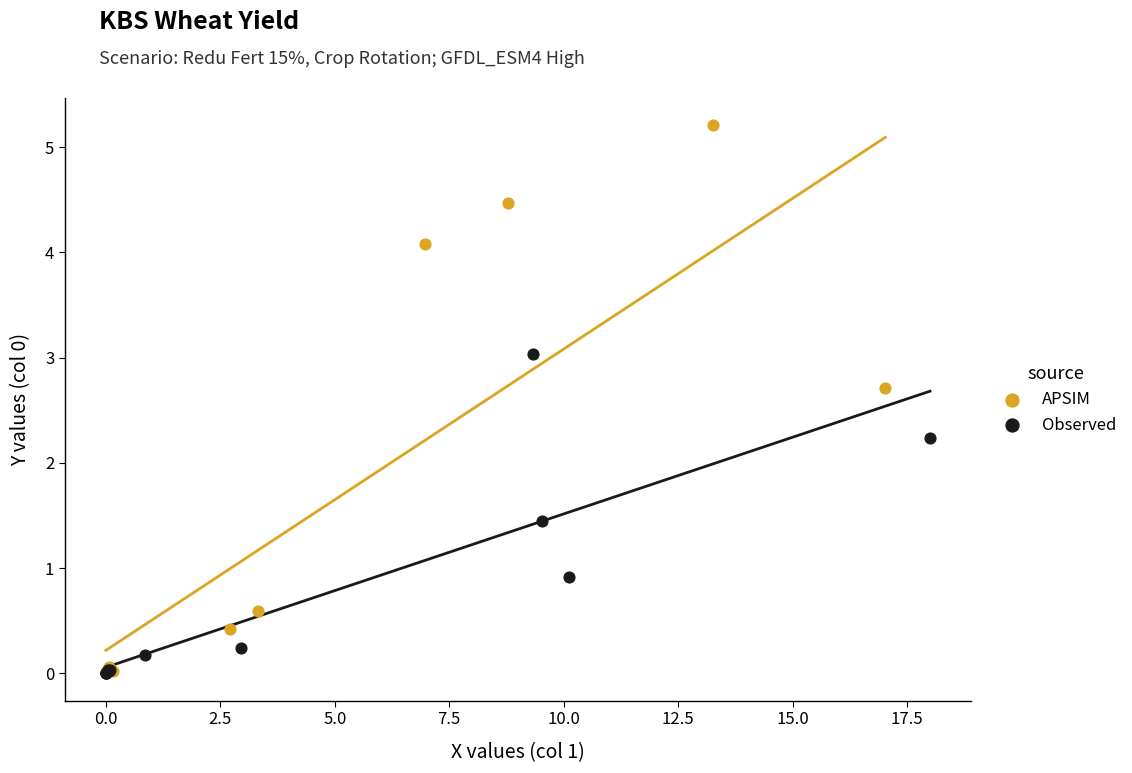

Which series contains the highest Y value?

APSIM